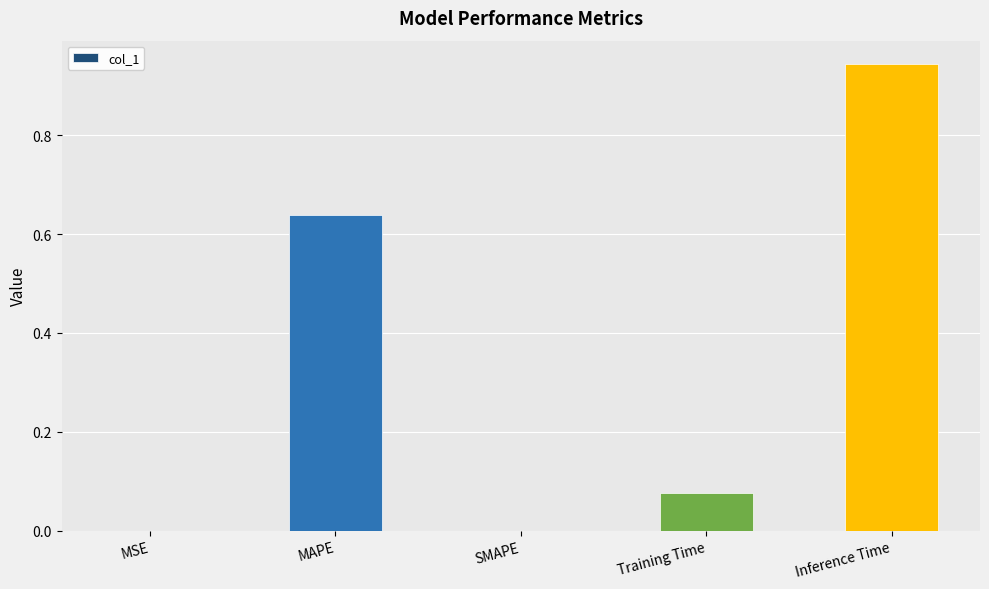

Between Training Time and SMAPE, which is larger?

Training Time